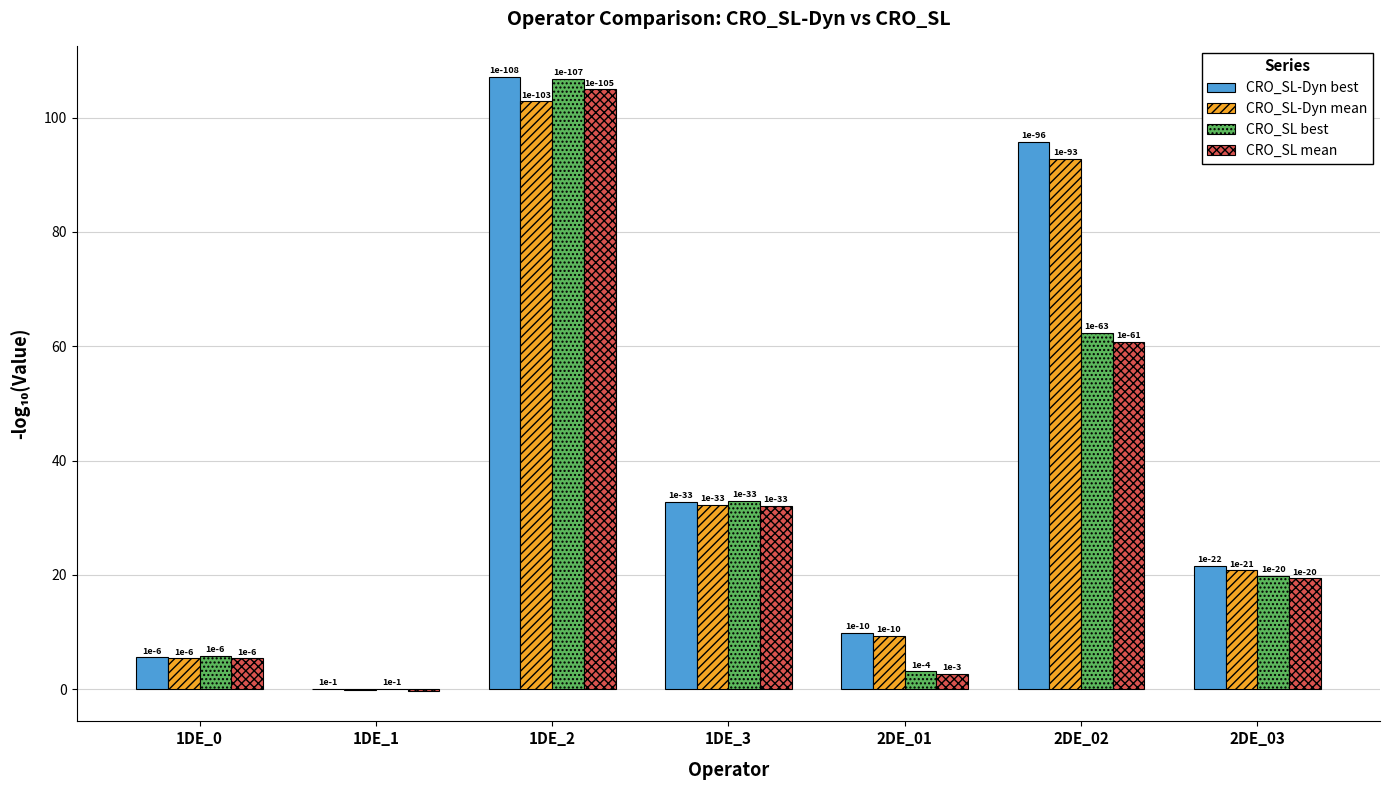

Reading left to right, what are all the values shown in this chart?

CRO_SL-Dyn best: 1DE_0=5.6	1DE_1=0.1	1DE_2=107.2	1DE_3=32.7	2DE_01=9.9	2DE_02=95.8	2DE_03=21.6
CRO_SL-Dyn mean: 1DE_0=5.4	1DE_1=-0.2	1DE_2=102.8	1DE_3=32.3	2DE_01=9.4	2DE_02=92.8	2DE_03=20.8
CRO_SL best: 1DE_0=5.8	1DE_1=0.1	1DE_2=106.7	1DE_3=32.9	2DE_01=3.1	2DE_02=62.3	2DE_03=19.8
CRO_SL mean: 1DE_0=5.4	1DE_1=-0.3	1DE_2=104.9	1DE_3=32.0	2DE_01=2.7	2DE_02=60.8	2DE_03=19.4